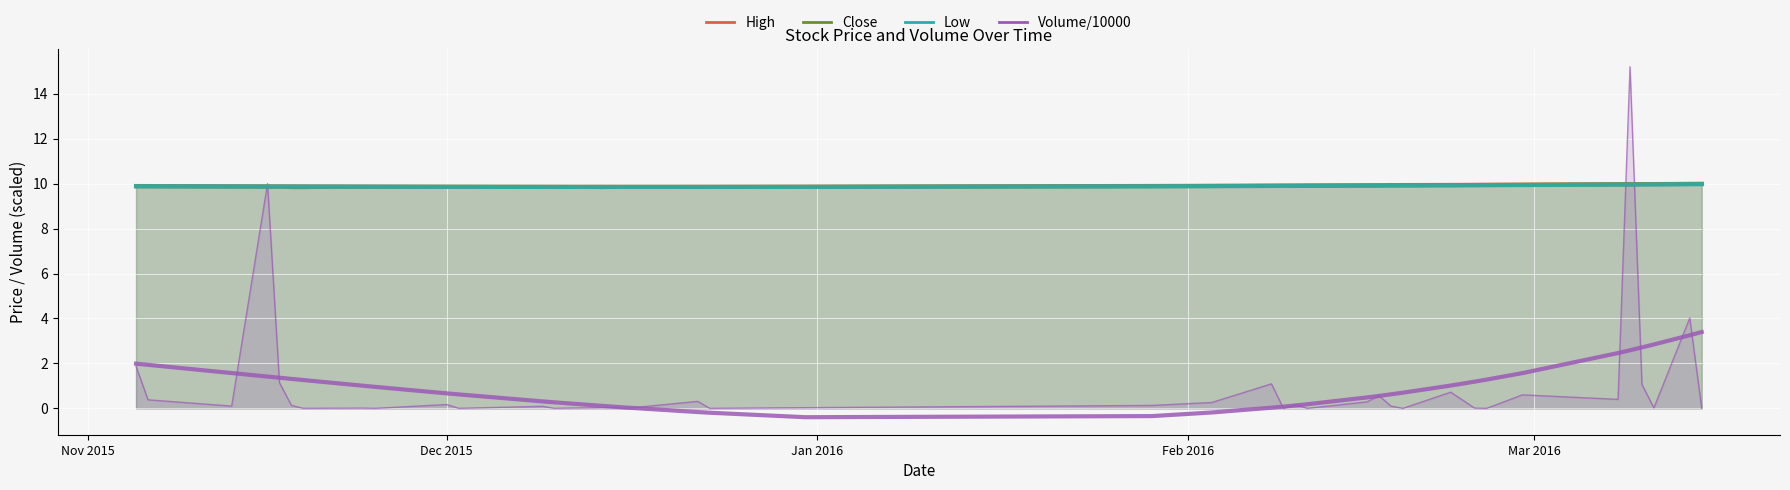

How many times do Low and Volume/10000 cross each other?

4